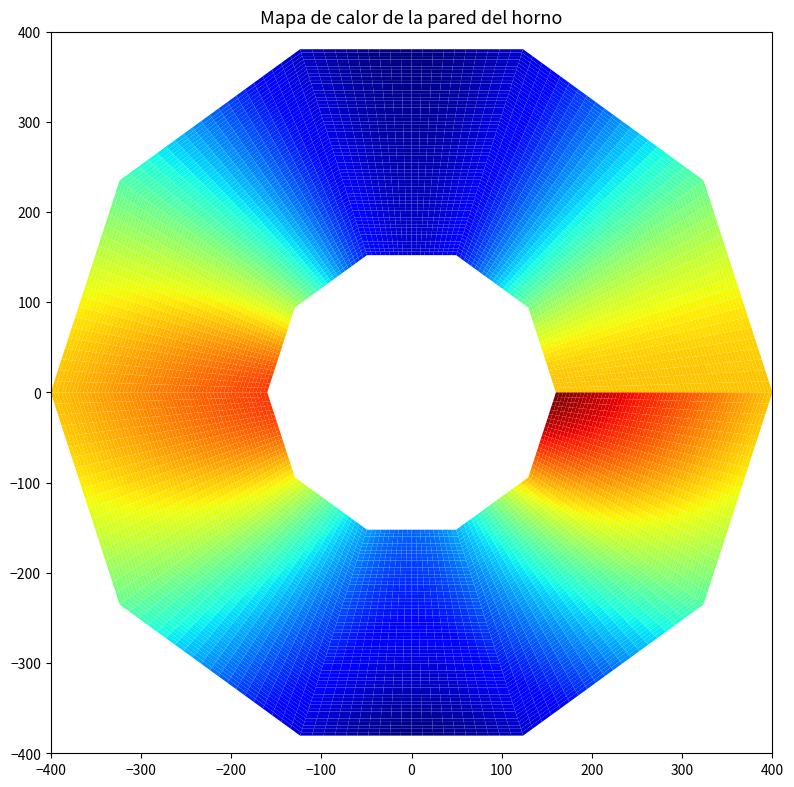

How many values in the 1576088005 series are below 1?

1